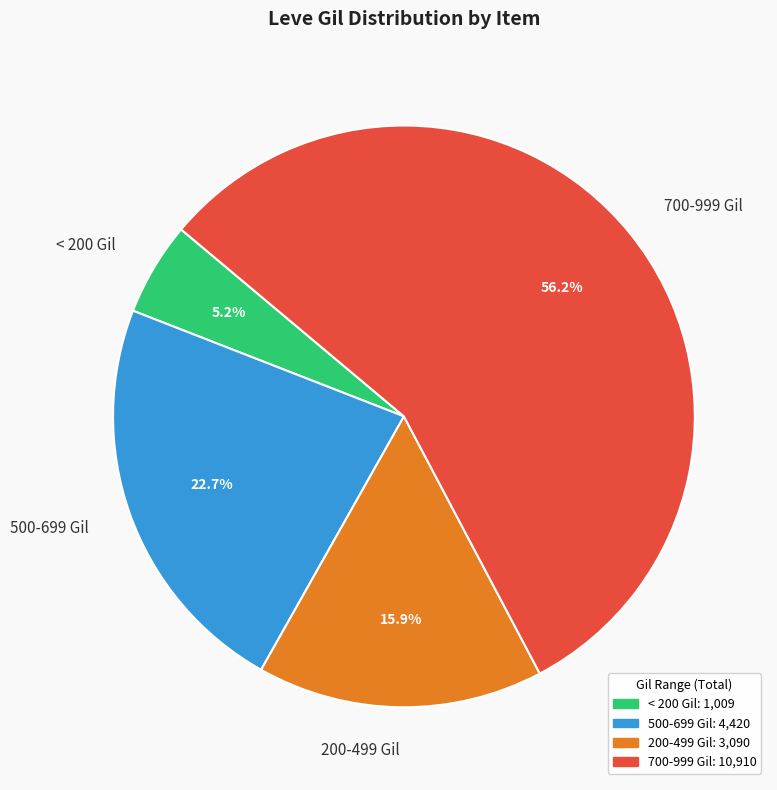

What is the smallest slice in the pie chart?

< 200 Gil